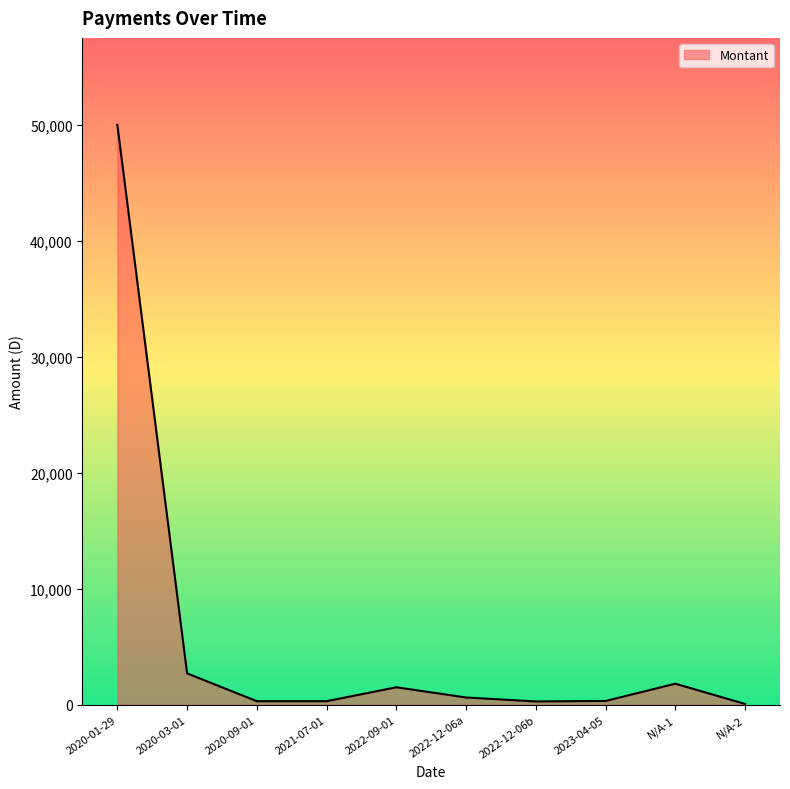

Where does the data first go above 620?

2020-01-29